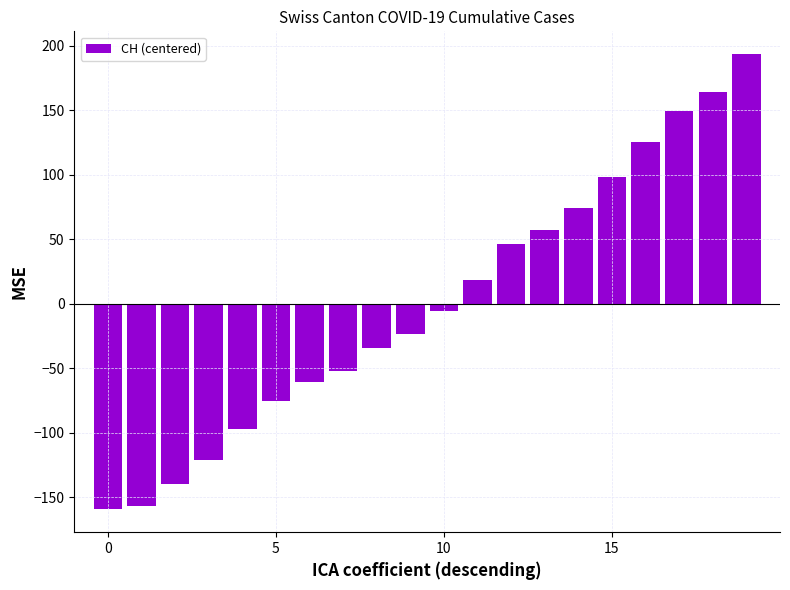

What is the value of the 5th bar from the left?

-97.6